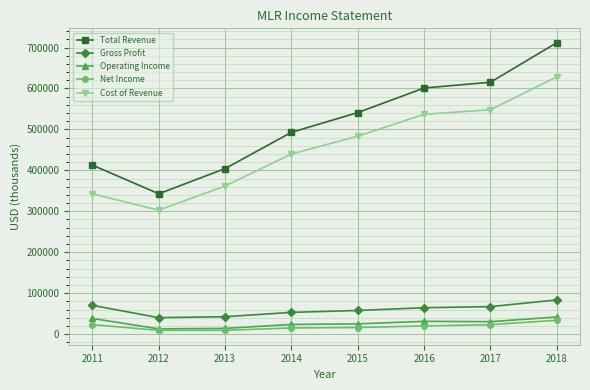

What are all the series names shown in the legend?

Total Revenue, Gross Profit, Operating Income, Net Income, Cost of Revenue